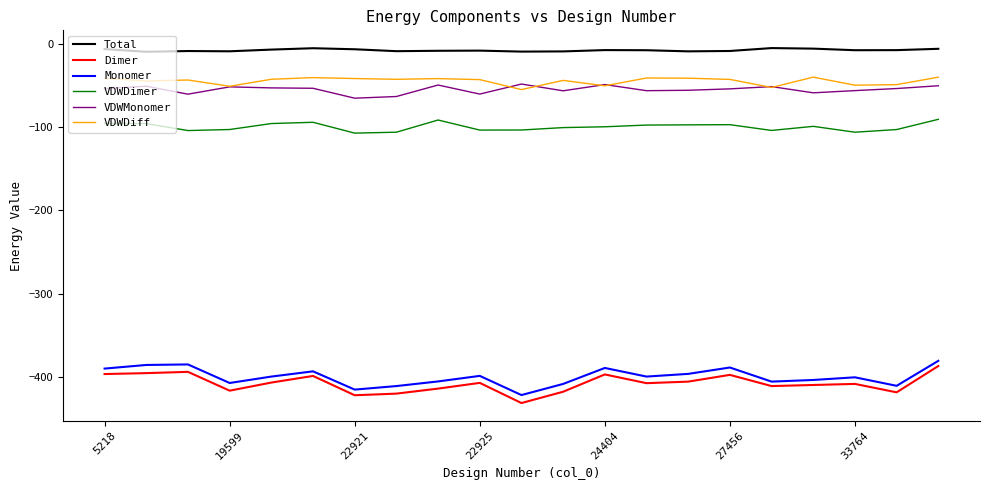

True or false: Monomer and Total intersect in this chart.

False